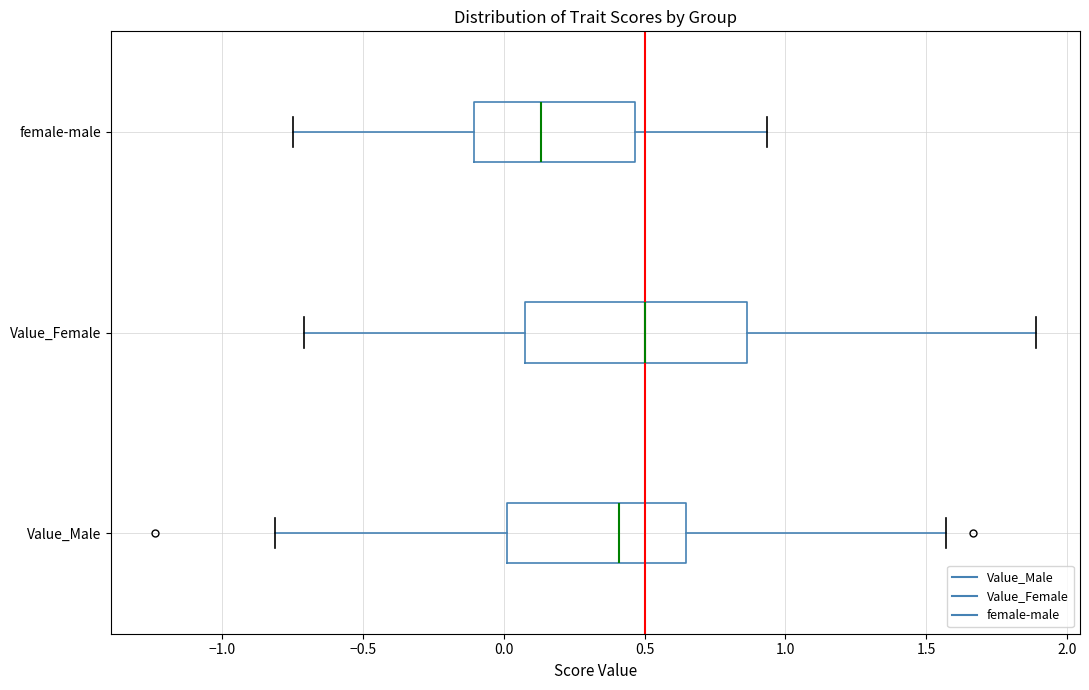

Reading bottom to top, transcribe this box plot: for each box, give where its median line is, the range the box spans, and where its two whiskers end, as read against the x-axis. The values are not printed on the chart, so give them approximately, as read against the axis.

Value_Male: median 0.40, box 0.00 to 0.65, whiskers -0.80 to 1.55
Value_Female: median 0.50, box 0.05 to 0.85, whiskers -0.70 to 1.90
female-male: median 0.15, box -0.10 to 0.45, whiskers -0.75 to 0.95